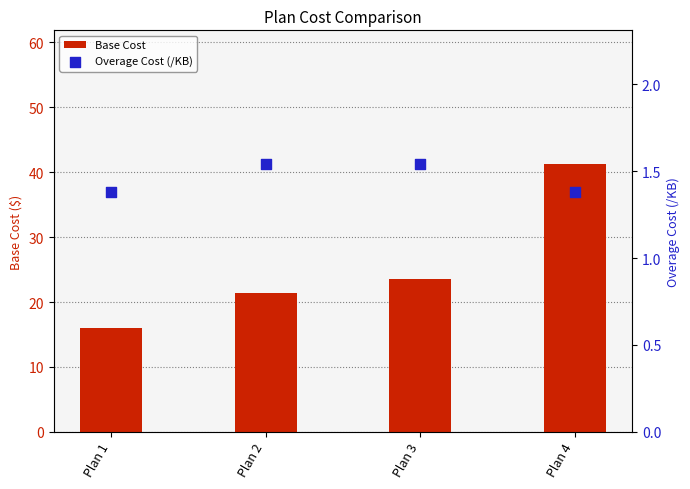

Which series reaches the maximum Y coordinate?

Base Cost